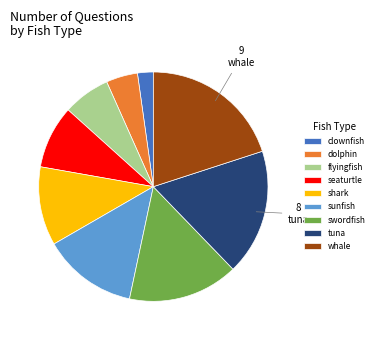

Combined, do swordfish and seaturtle account for over 50%?

No